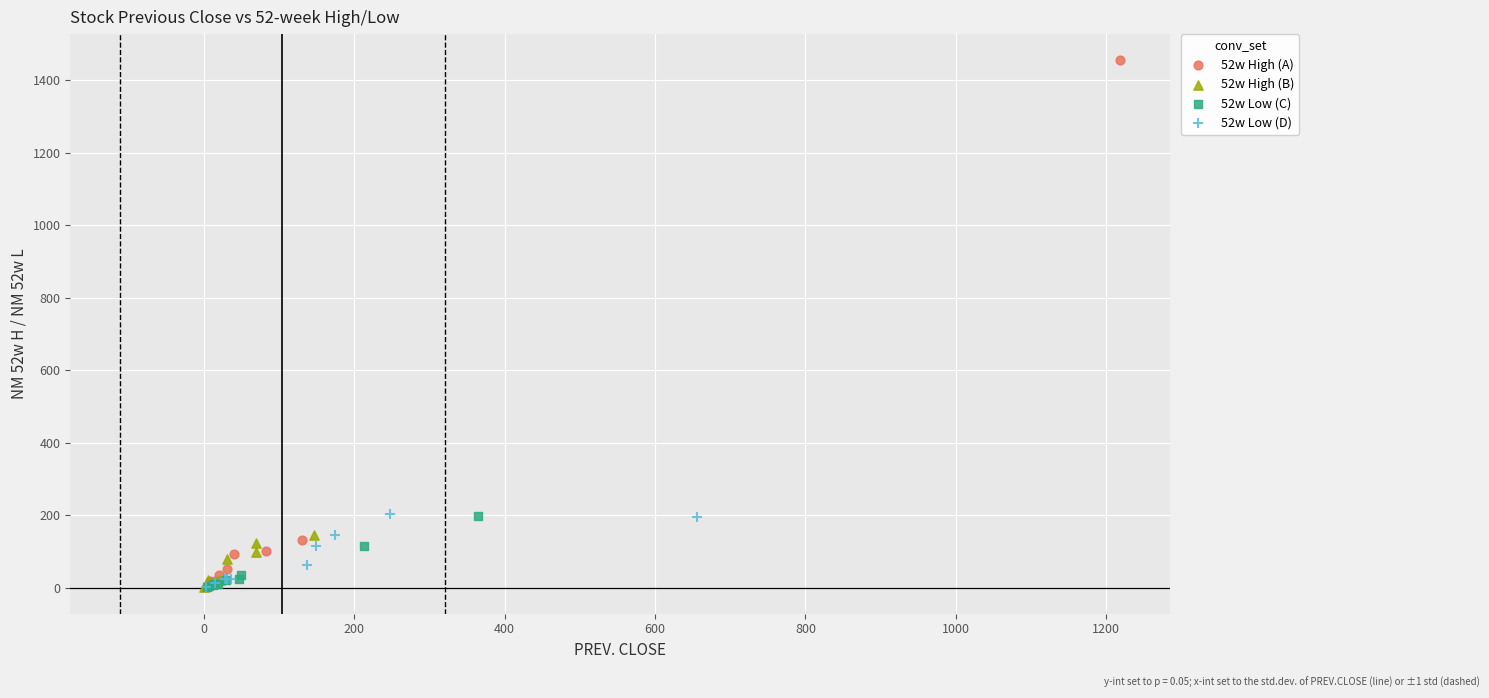

Which series has the widest spread of Y values?

52w High (A)